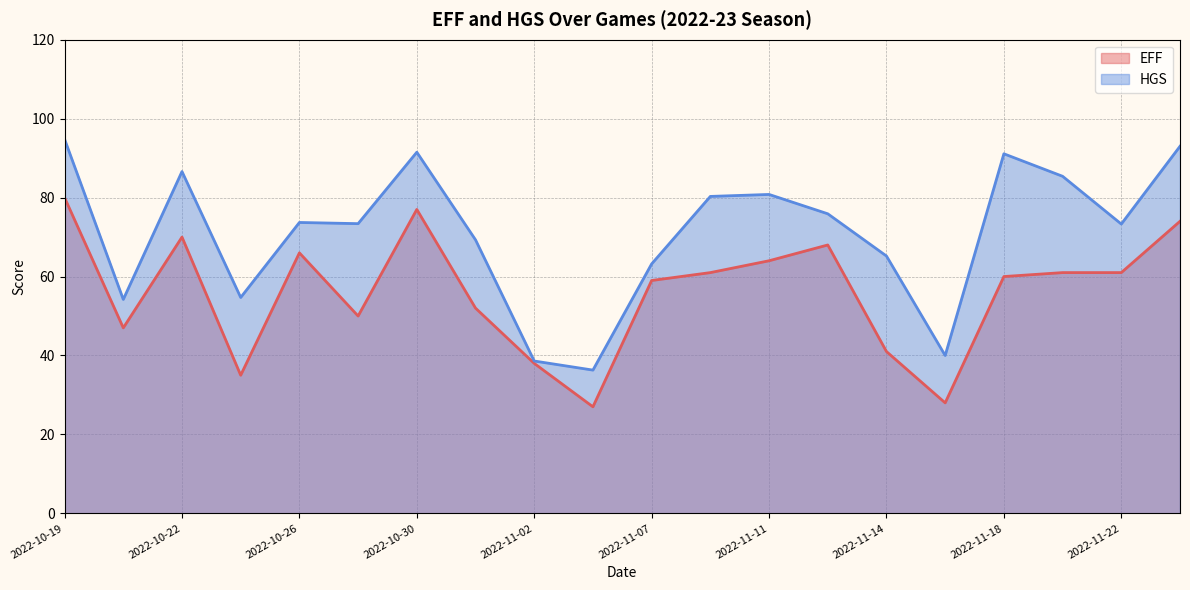

What is the maximum value for HGS?

94.8